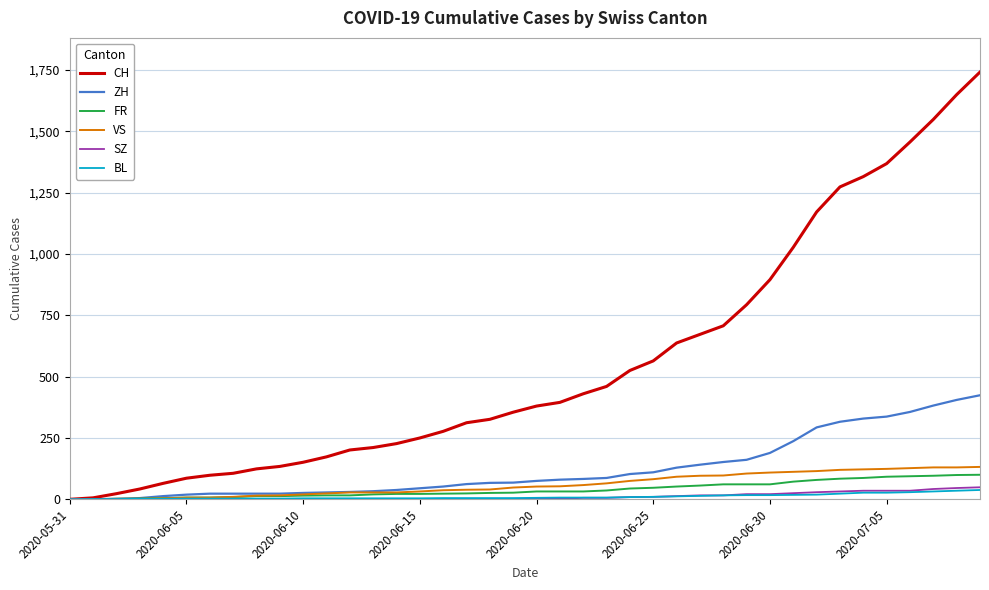

What is the maximum value for CH?

1741